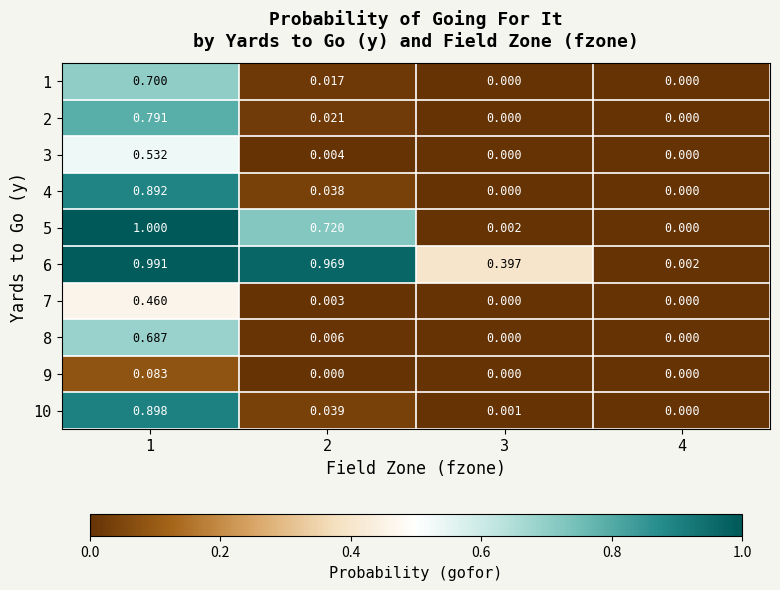

How many series are shown in this chart?

10